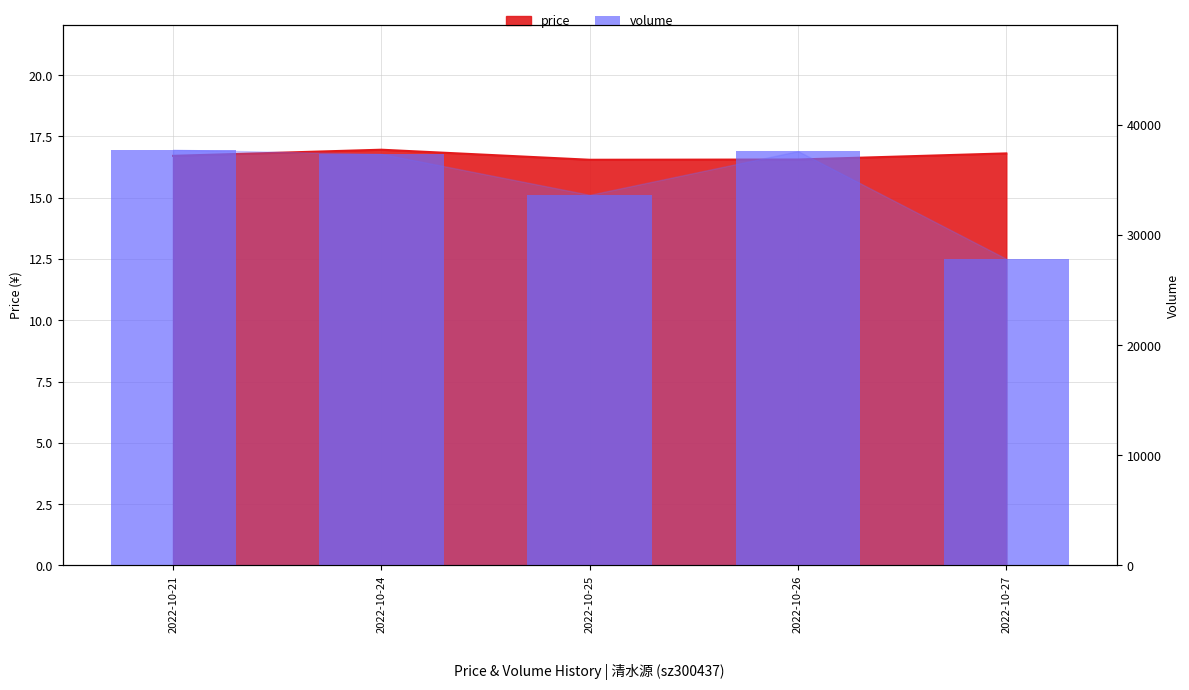

Which has a higher value, 2022-10-24 or 2022-10-21?

2022-10-21